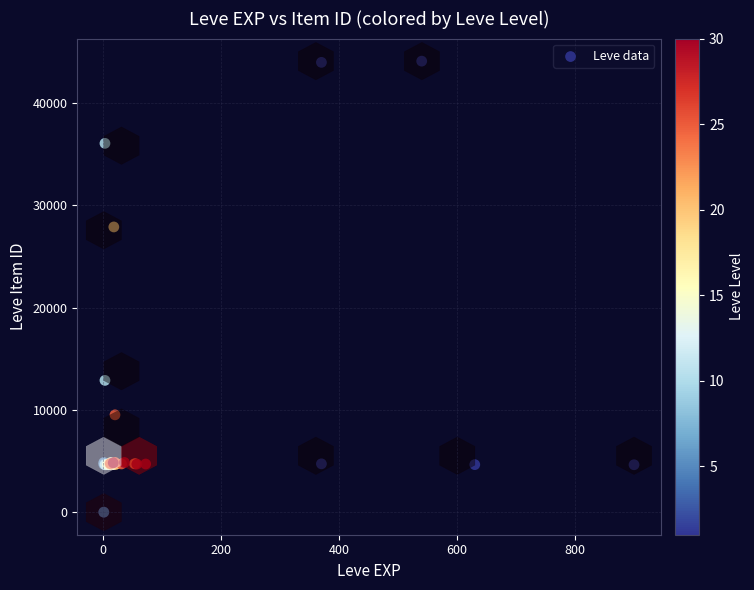

What Y value in the scatter plot is closest to 22048?

27884